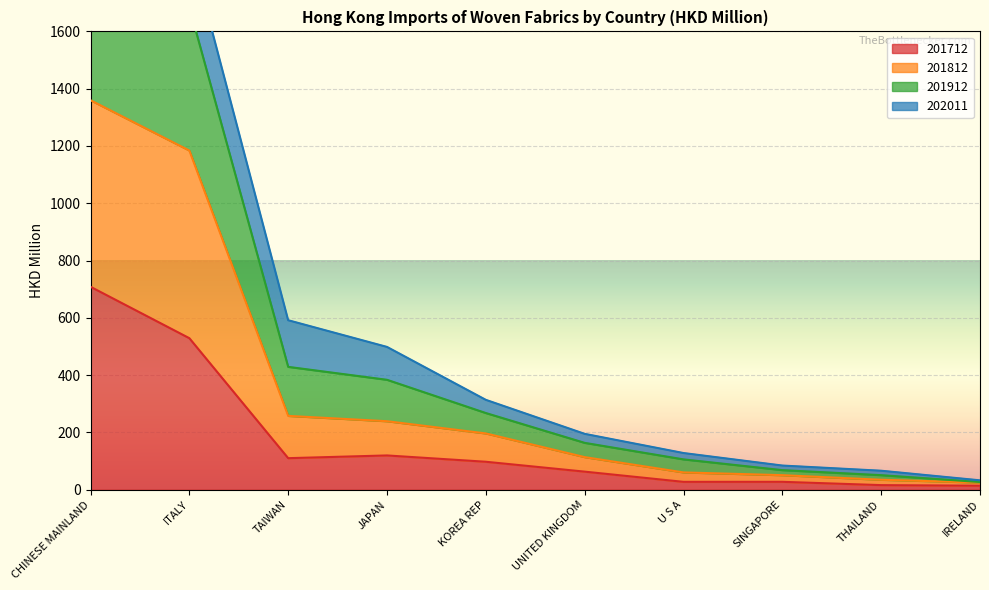

What is the difference between the highest and lowest values at ITALY?

1374.5